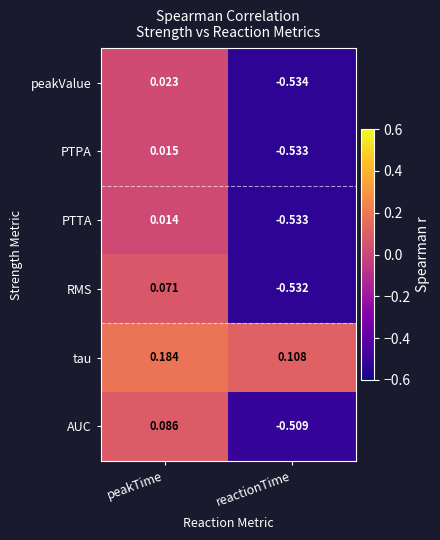

At which label is tau closest to 0?

reactionTime